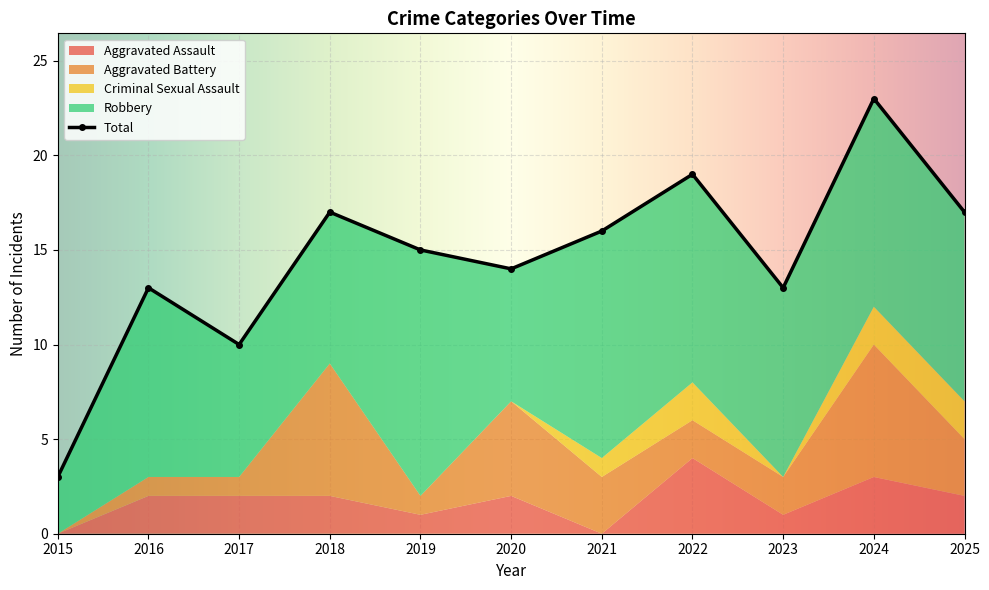

What is the value of the Robbery point at the 1st from the left?

3